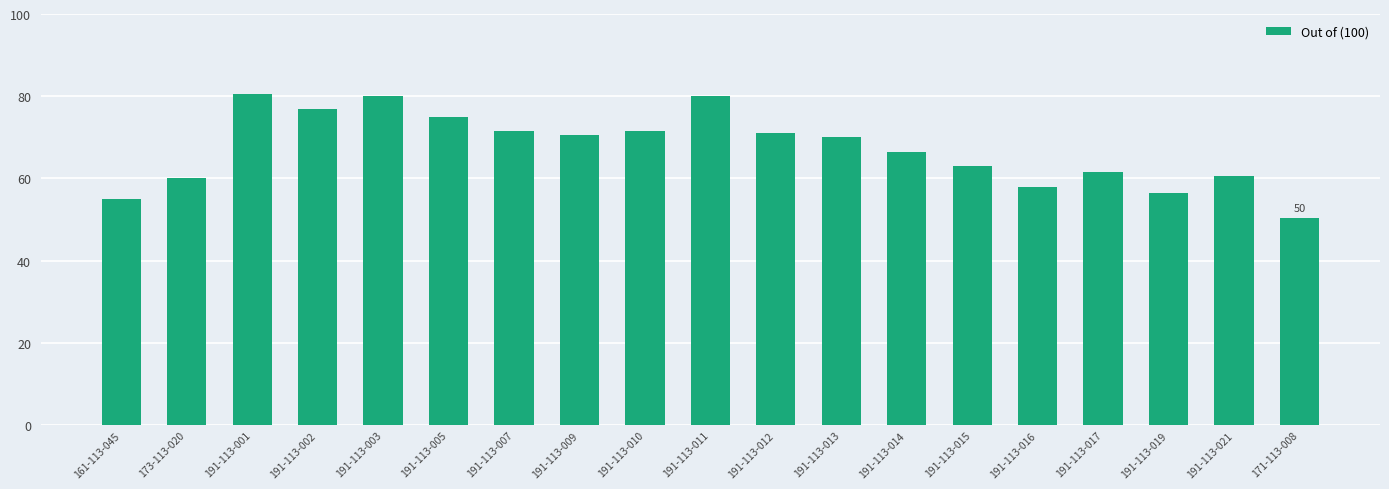

What is the average value?

67.3